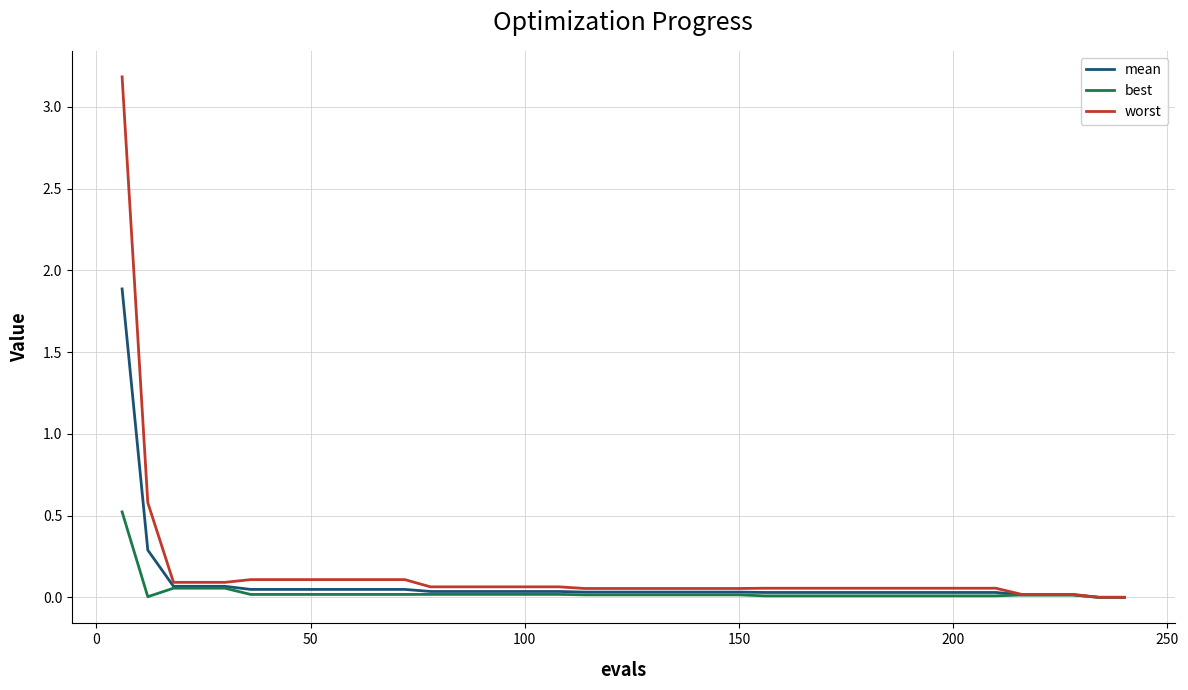

Rank the series by their maximum value, from highest to lowest.

worst, mean, best